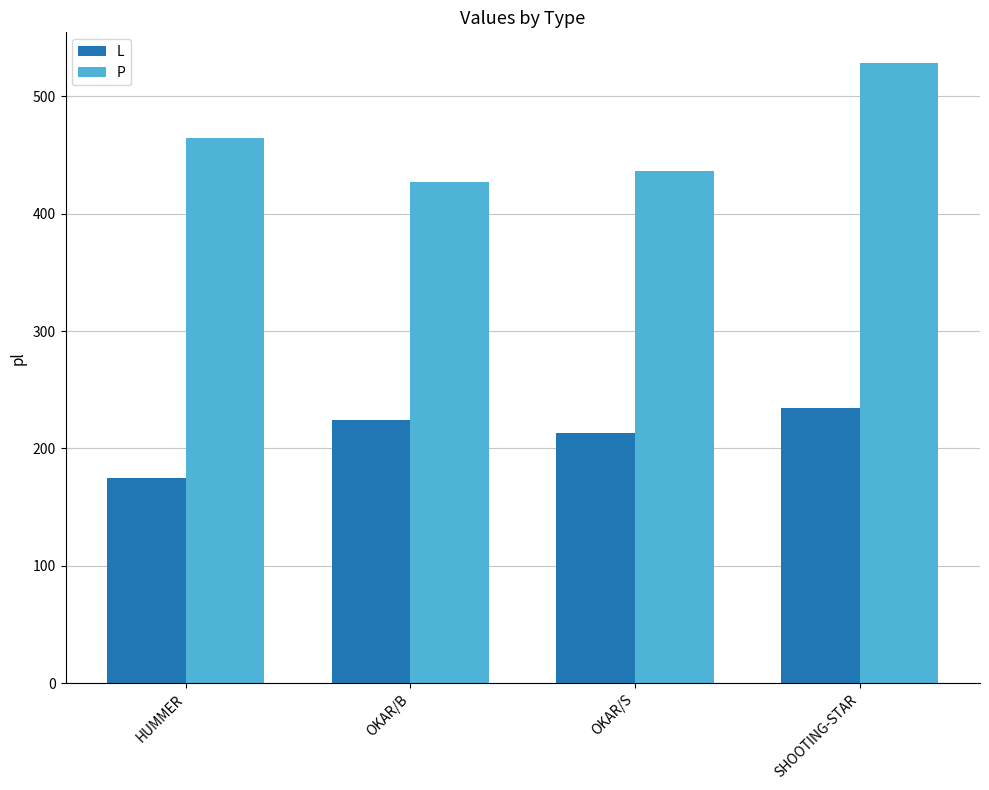

Which series has the largest range (max minus min)?

P